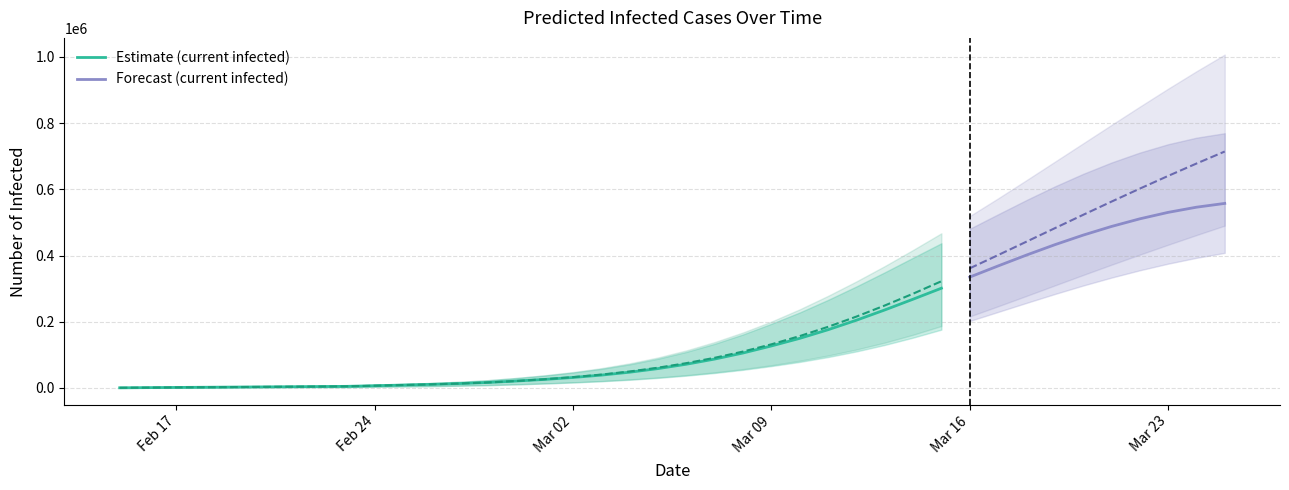

What is the difference between the predicted_current_infected_lower values at 33 and 30?

81363